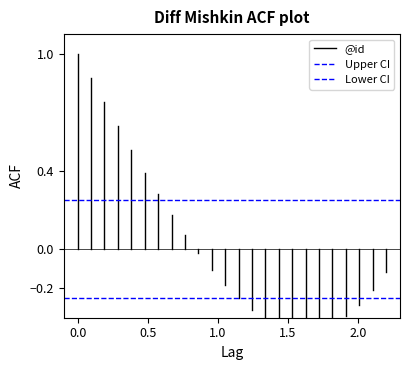

List the series in order of their overall mean, highest first.

@id, Upper CI, Lower CI